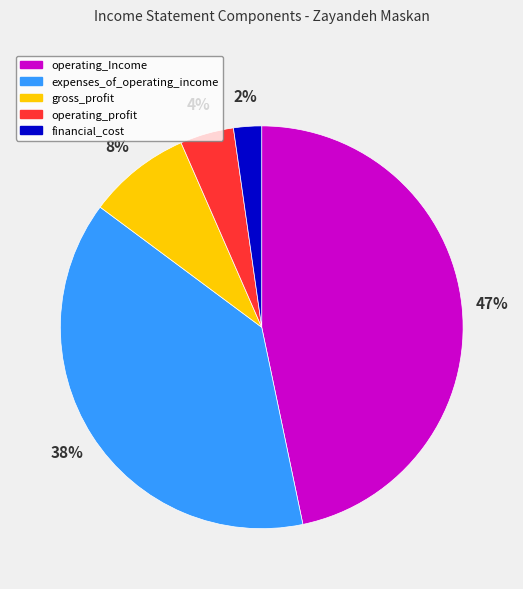

Which has a higher value, operating_profit or financial_cost?

operating_profit